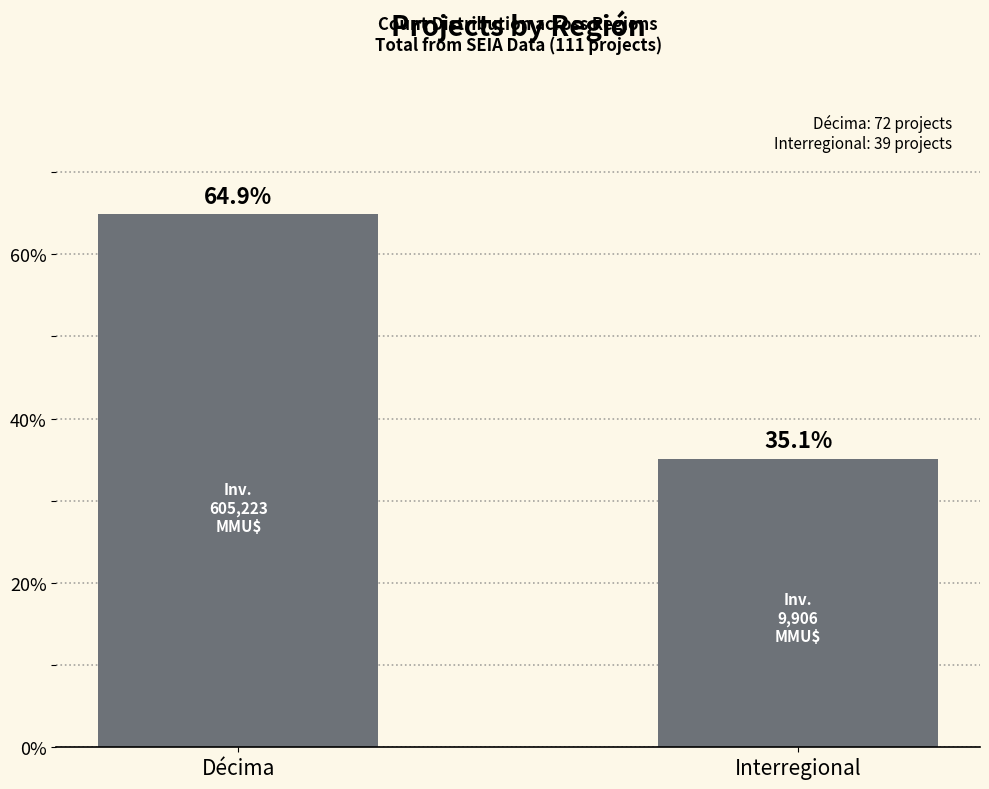

What is the label of the 2nd bar from the left?

Interregional